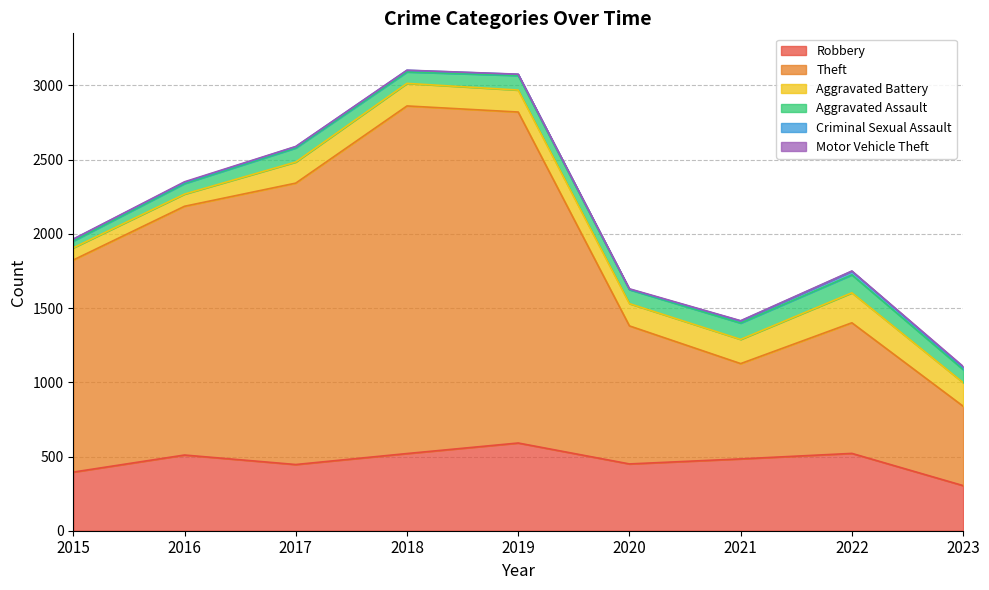

Reading left to right, what are all the values shown in this chart?

Robbery: 395	510	446	520	591	450	484	521	304
Theft: 1429	1676	1896	2342	2230	930	642	880	535
Aggravated Battery: 82	82	142	152	148	150	163	202	159
Aggravated Assault: 46	71	95	77	98	94	110	121	88
Criminal Sexual Assault: 12	8	8	11	8	3	14	24	15
Motor Vehicle Theft: 1	4	2	1	1	3	2	2	6